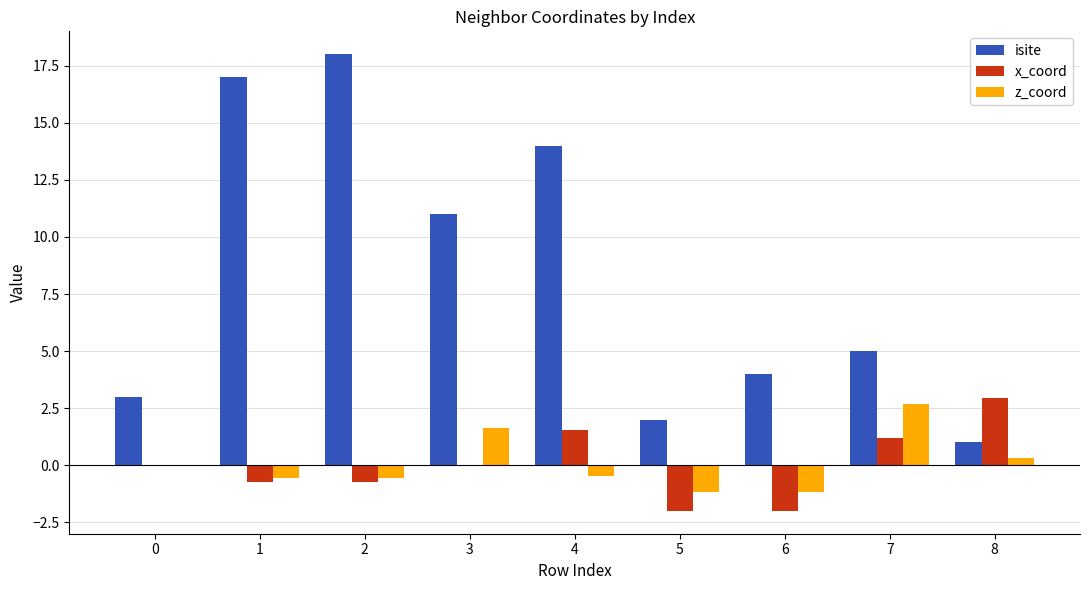

What is the difference between the isite values at 6 and 8?

3.0